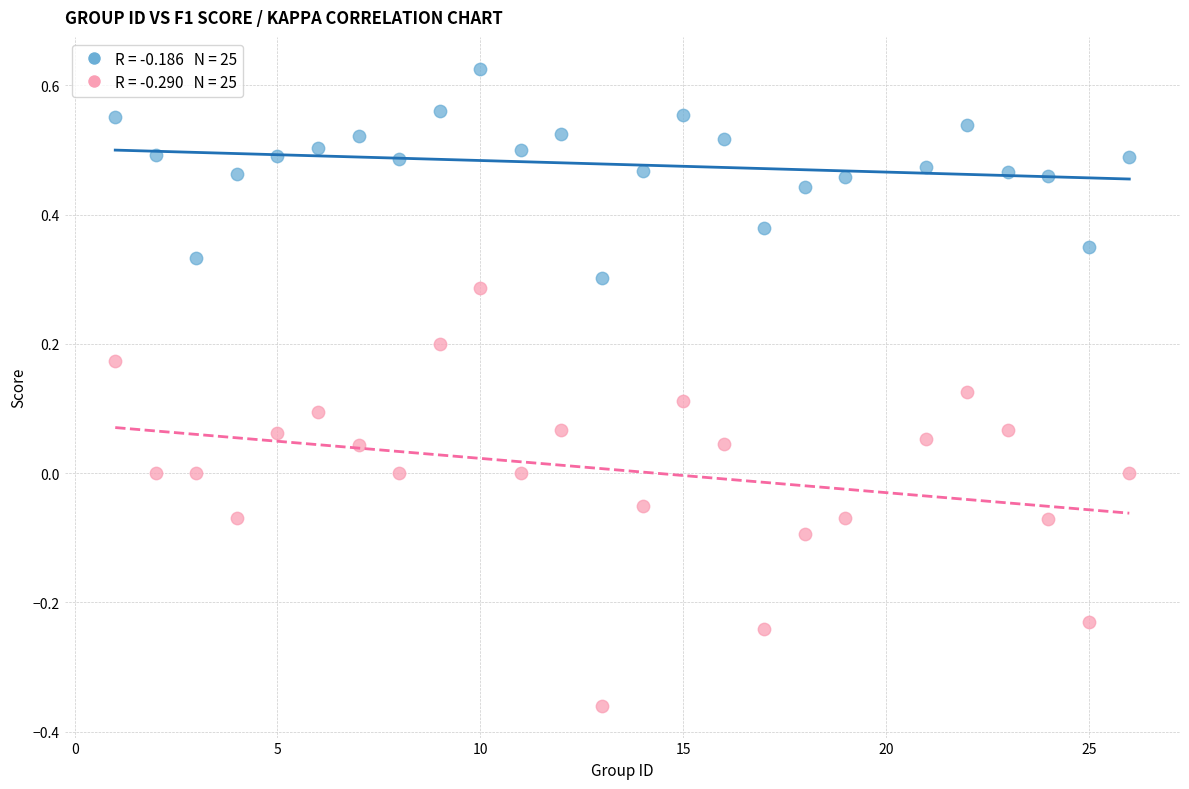

Across all data points, what is the range of X values (max minus min)?

25.0